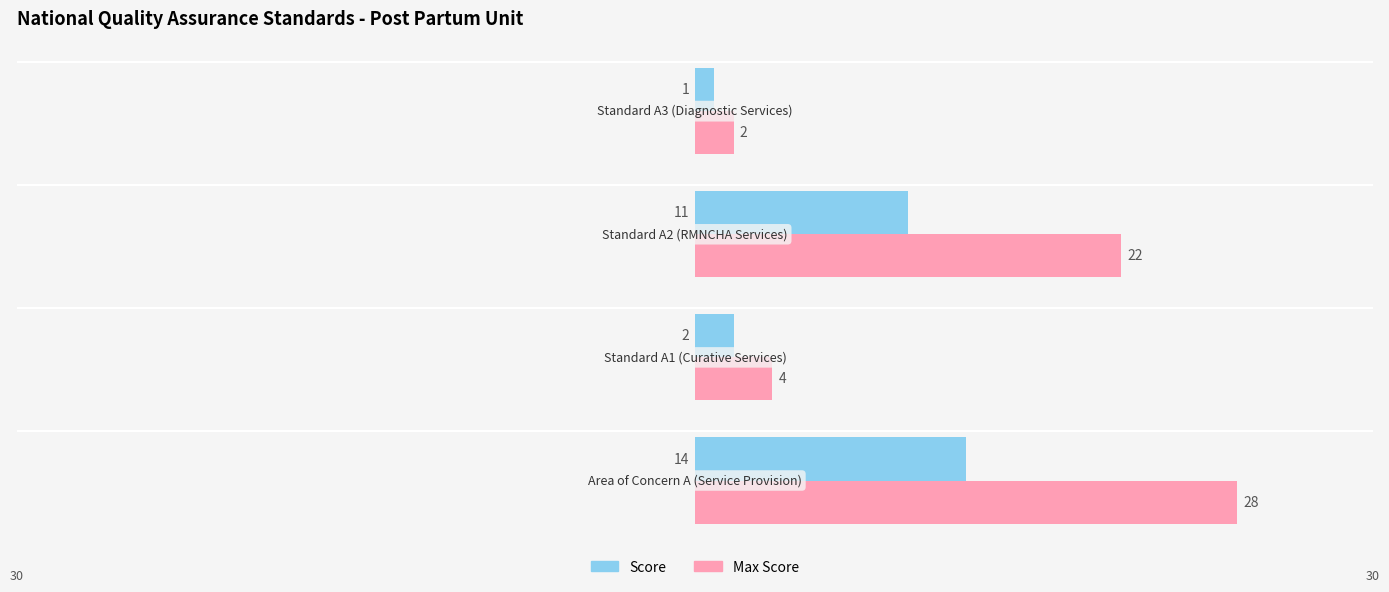

Count the number of data series in this chart.

2